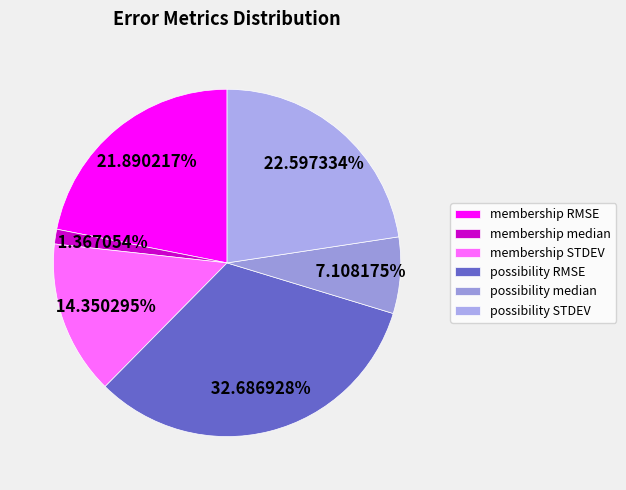

Between membership RMSE and possibility median, which is larger?

membership RMSE